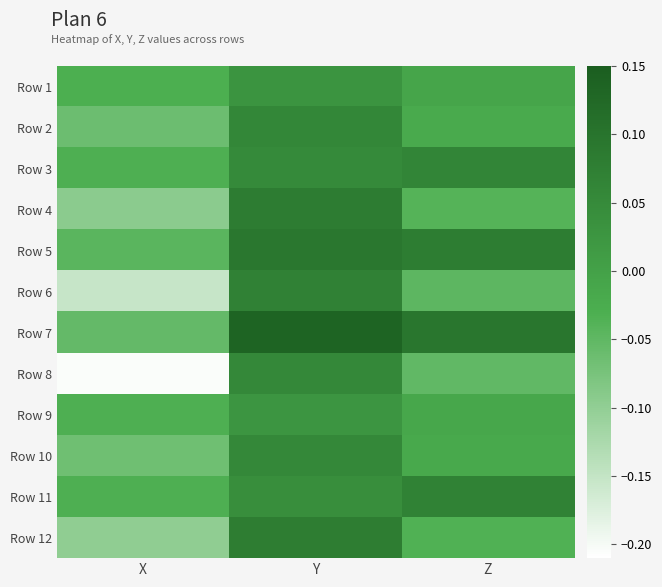

How many series are shown in this chart?

12